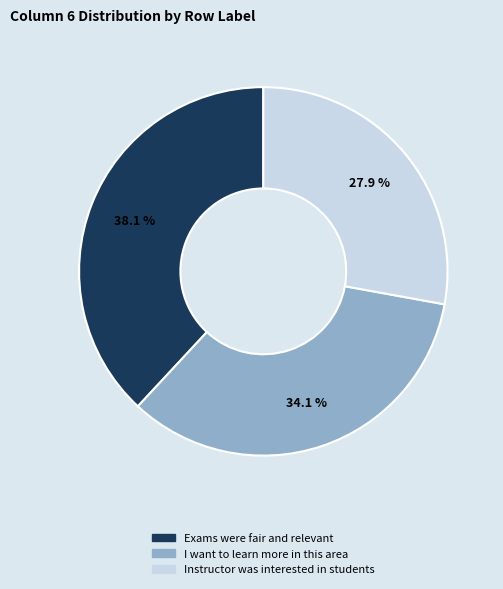

Count the number of slices in the pie.

3